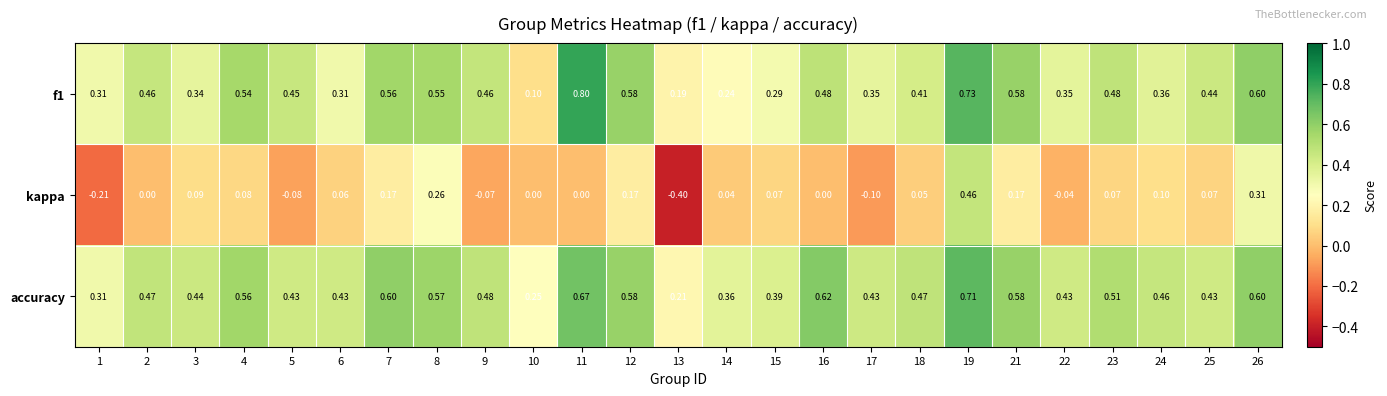

Which series has the widest spread of values?

kappa